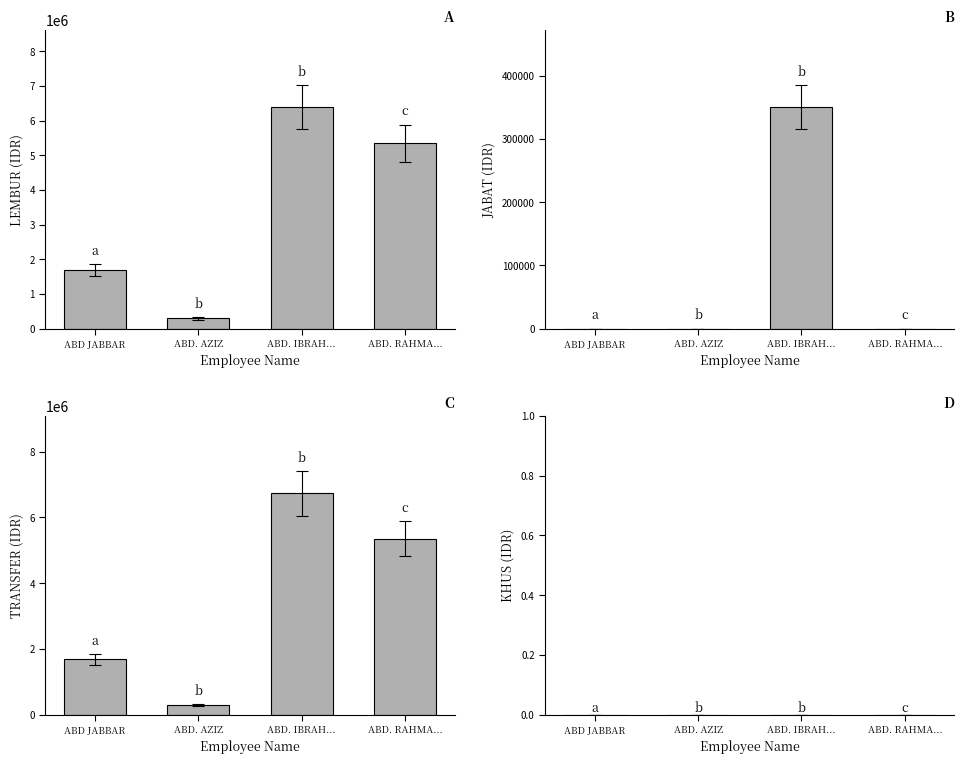

Reading left to right, transcribe all the data shown in this chart.

A: ABD JABBAR=1685232	ABD. AZIZ=290724	ABD. IBRAH...=6382109	ABD. RAHMA...=5349050
B: ABD JABBAR=0	ABD. AZIZ=0	ABD. IBRAH...=350000	ABD. RAHMA...=0
C: ABD JABBAR=1685232	ABD. AZIZ=290724	ABD. IBRAH...=6732109	ABD. RAHMA...=5349050
D: ABD JABBAR=0	ABD. AZIZ=0	ABD. IBRAH...=0	ABD. RAHMA...=0